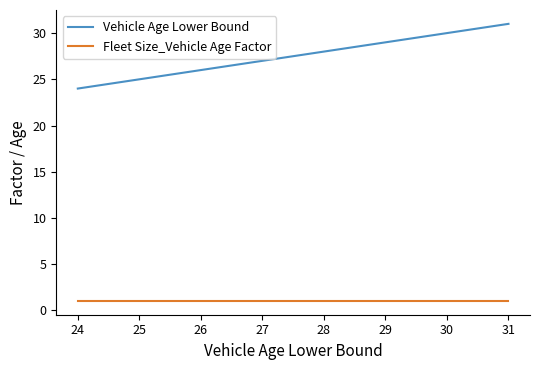

True or false: Vehicle Age Lower Bound and Fleet Size_Vehicle Age Factor cross at least once.

False